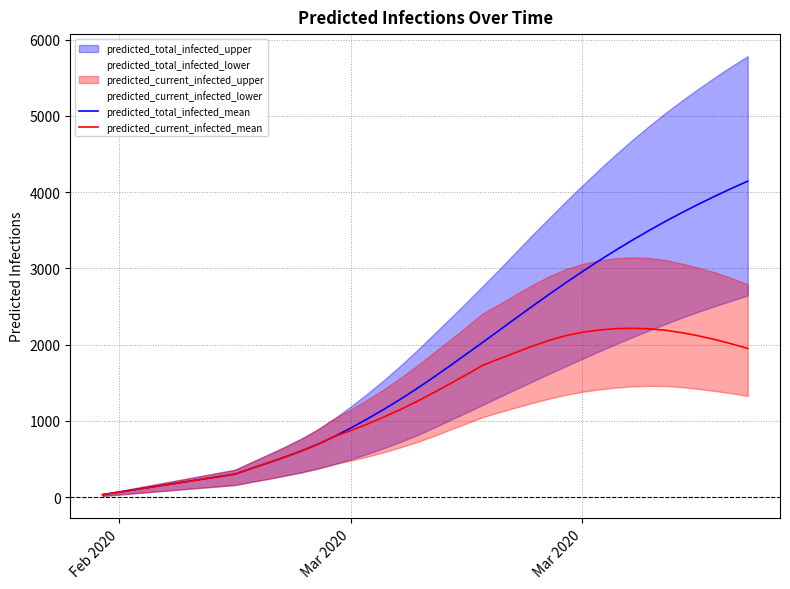

What is the highest value of the predicted_current_infected_mean series?

2216